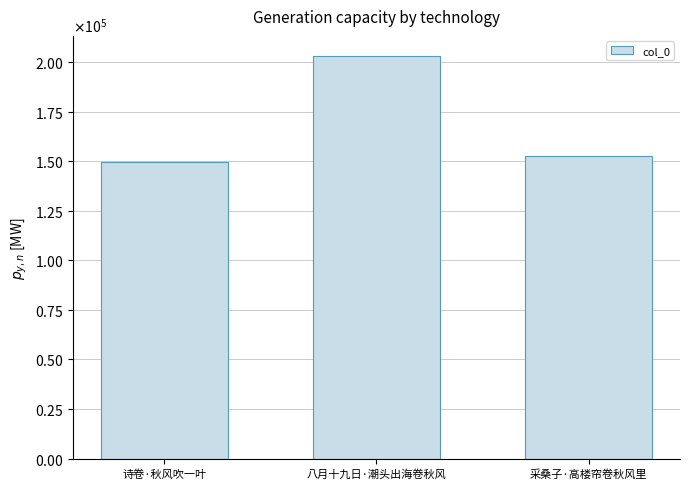

Are the bars horizontal?

No